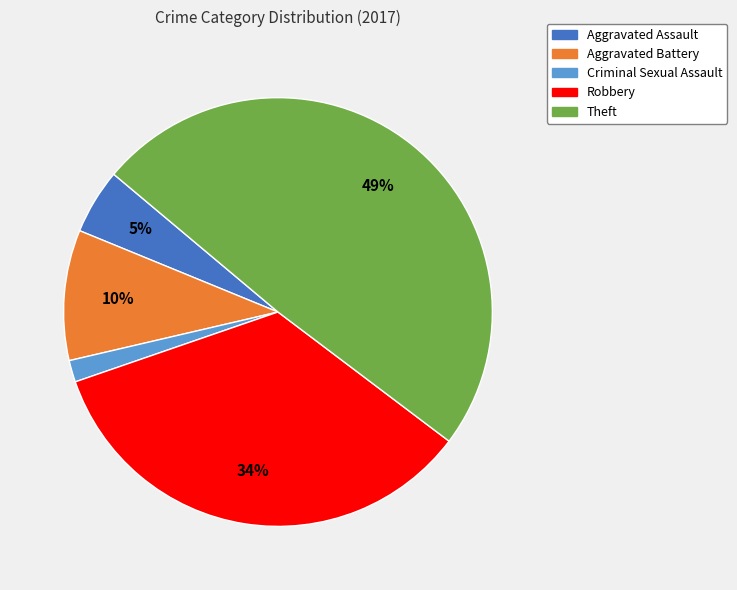

Does Theft account for over 50% of the chart?

No